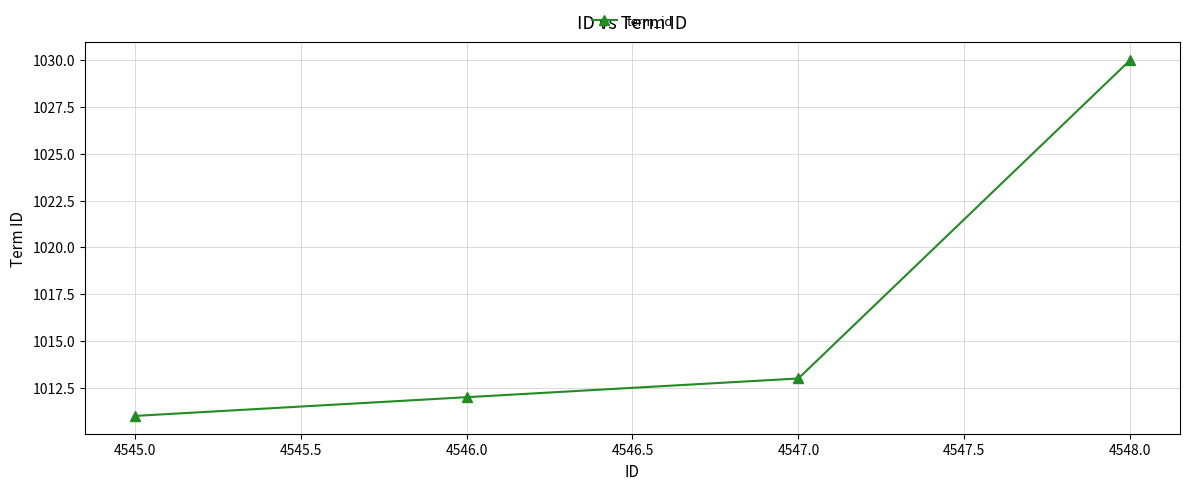

What is the difference between the maximum and minimum values?

19